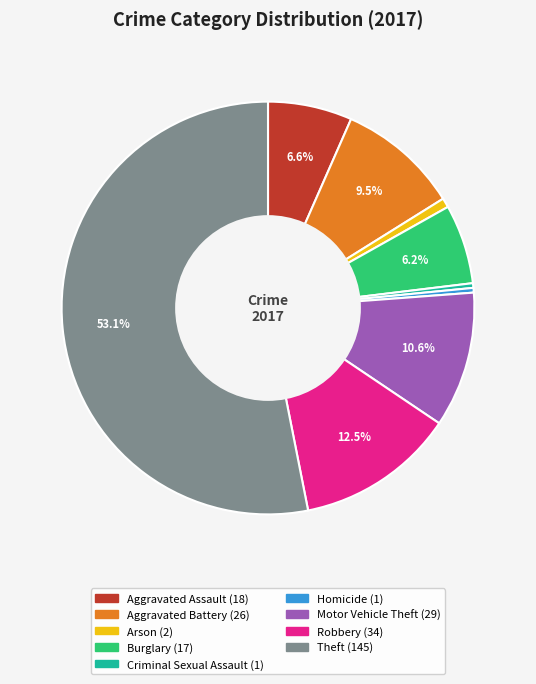

What is the largest slice in the pie chart?

Theft